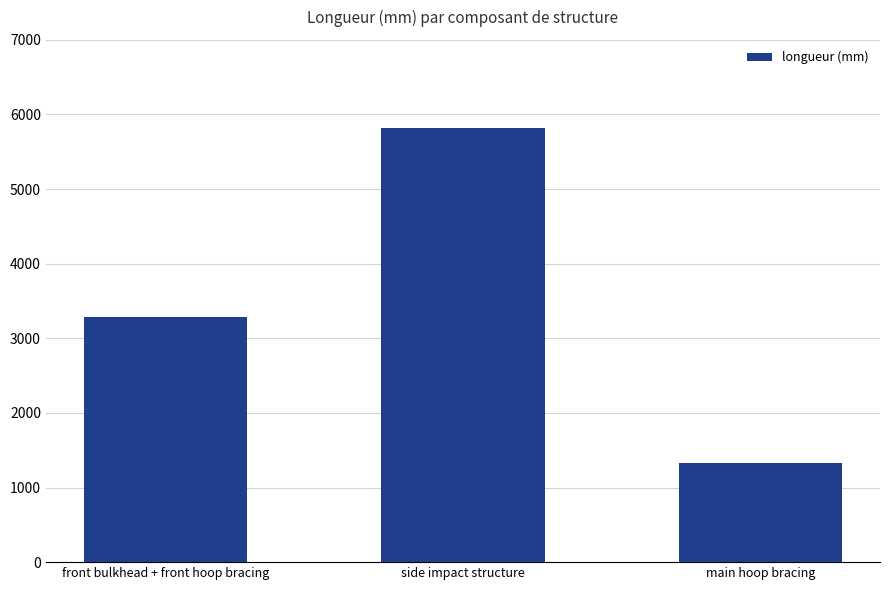

Where is the data nearest to the value 3575?

front bulkhead + front hoop bracing